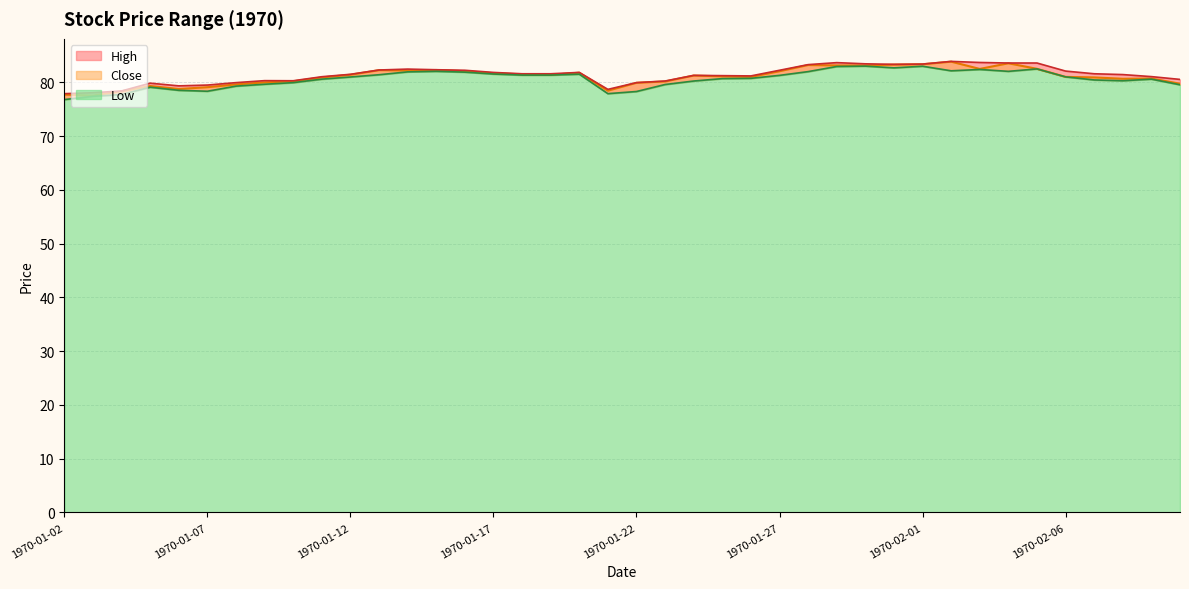

At which category does High reach its first local peak?

1970-01-05